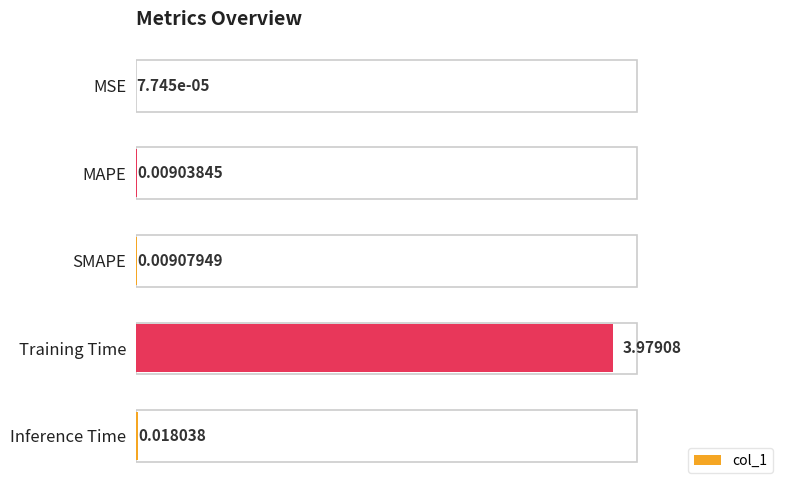

Between MSE and Inference Time, which is larger?

Inference Time